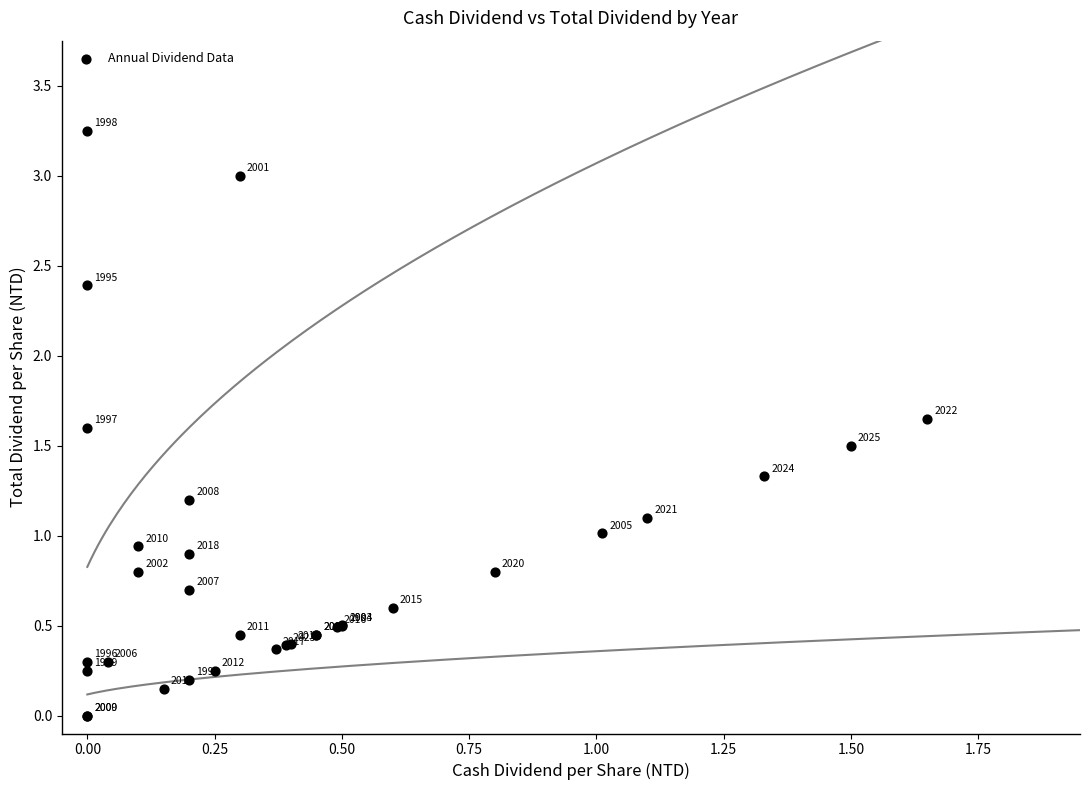

What Y value in the scatter plot is closest to 1?

1.0